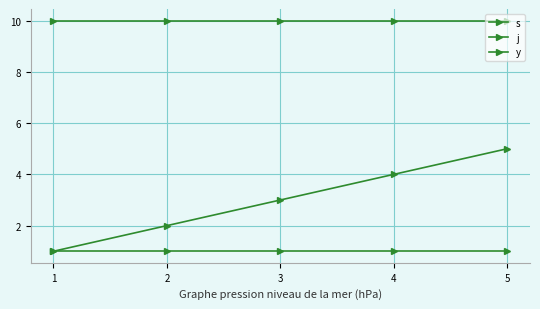

What is the difference between the highest and lowest values at 5?

9